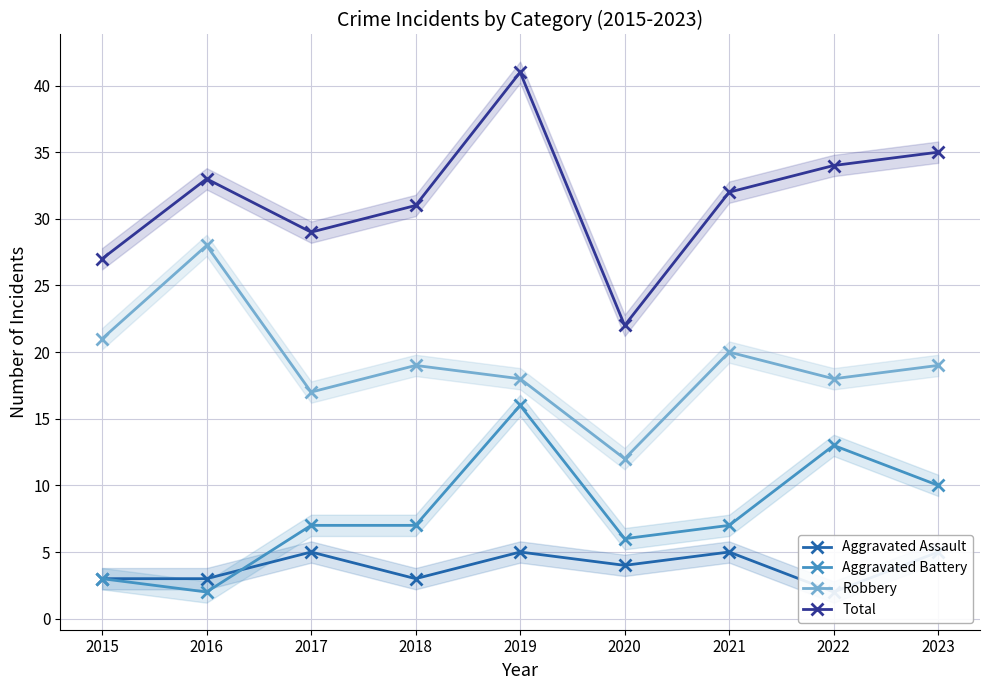

True or false: Aggravated Assault and Robbery cross at least once.

False